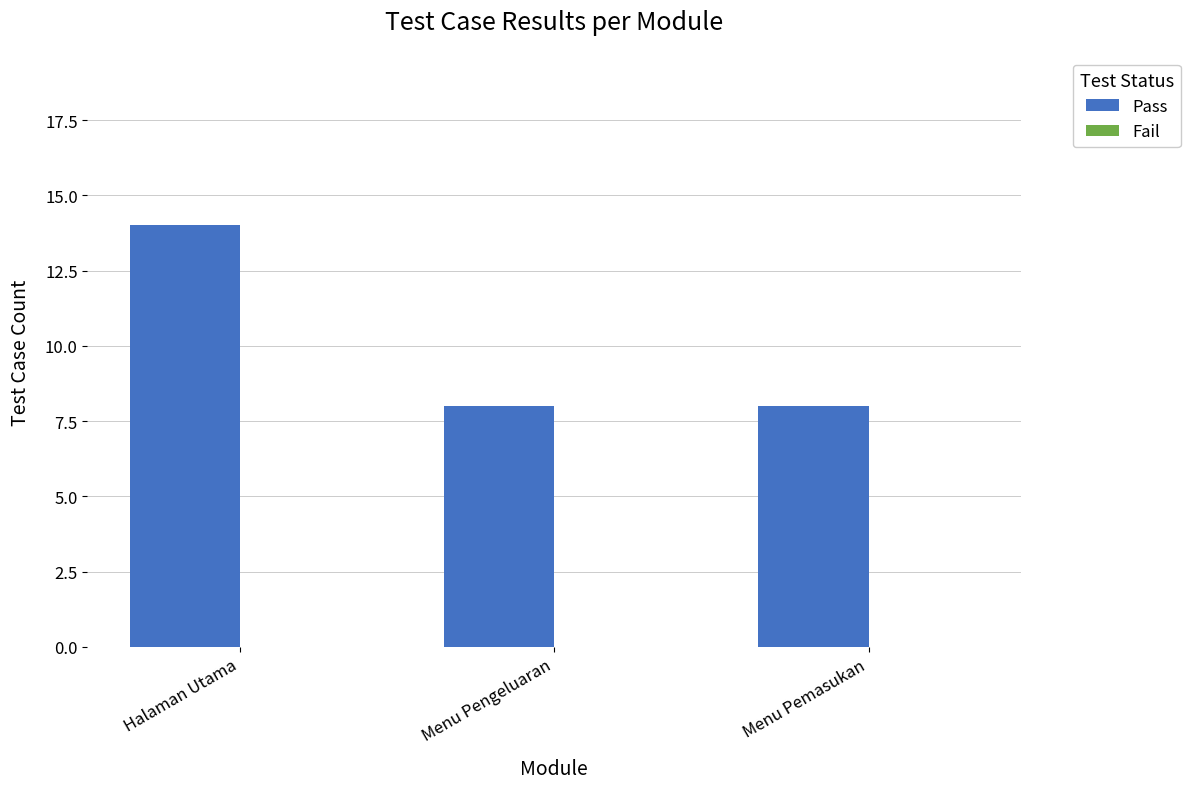

Read the value at Halaman Utama.

14